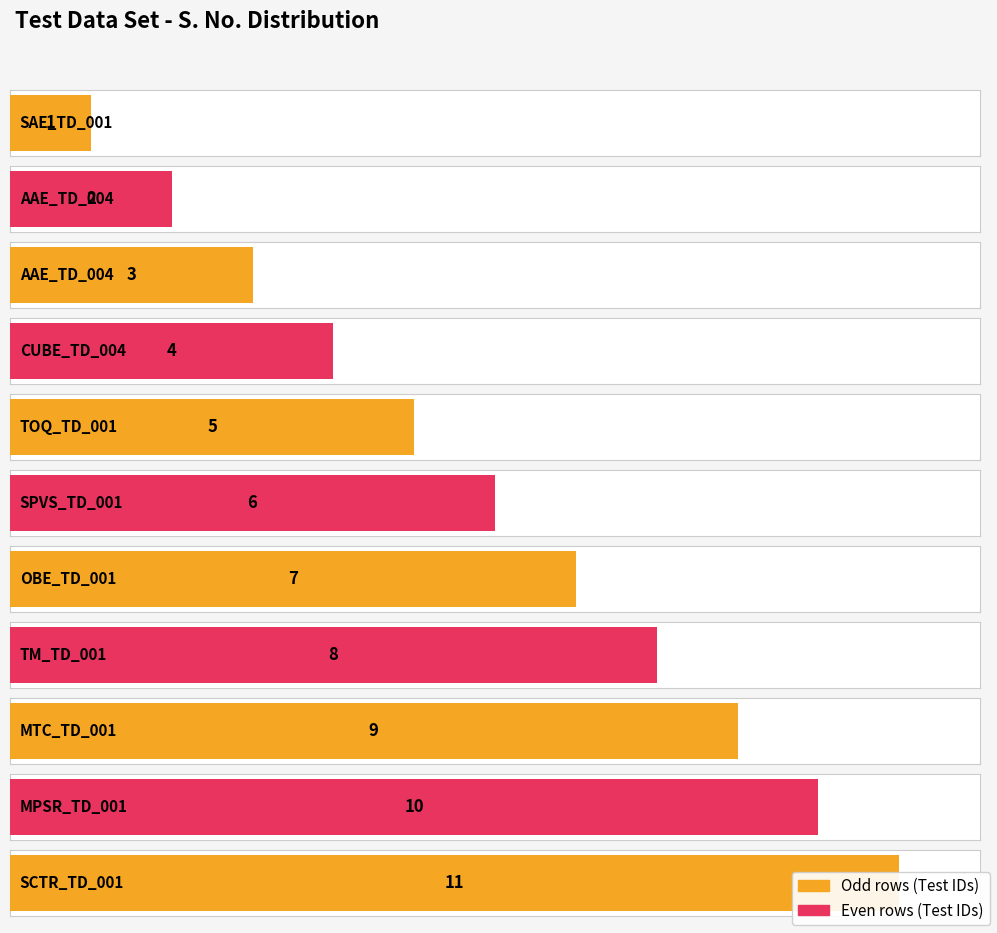

At which label is the value closest to 6?

SPVS_TD_001